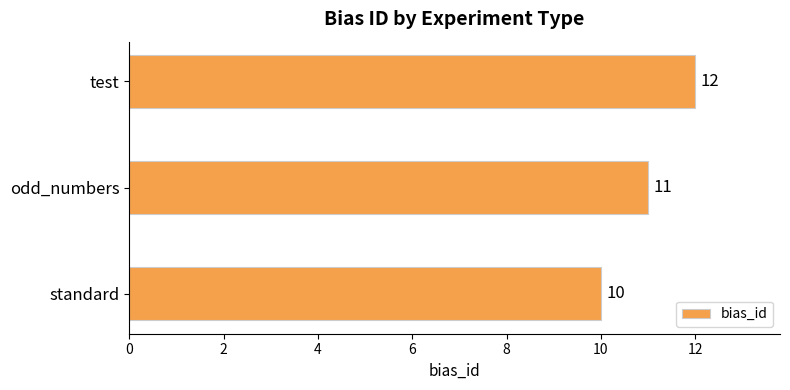

List the labels in order of value, smallest first.

standard, odd_numbers, test